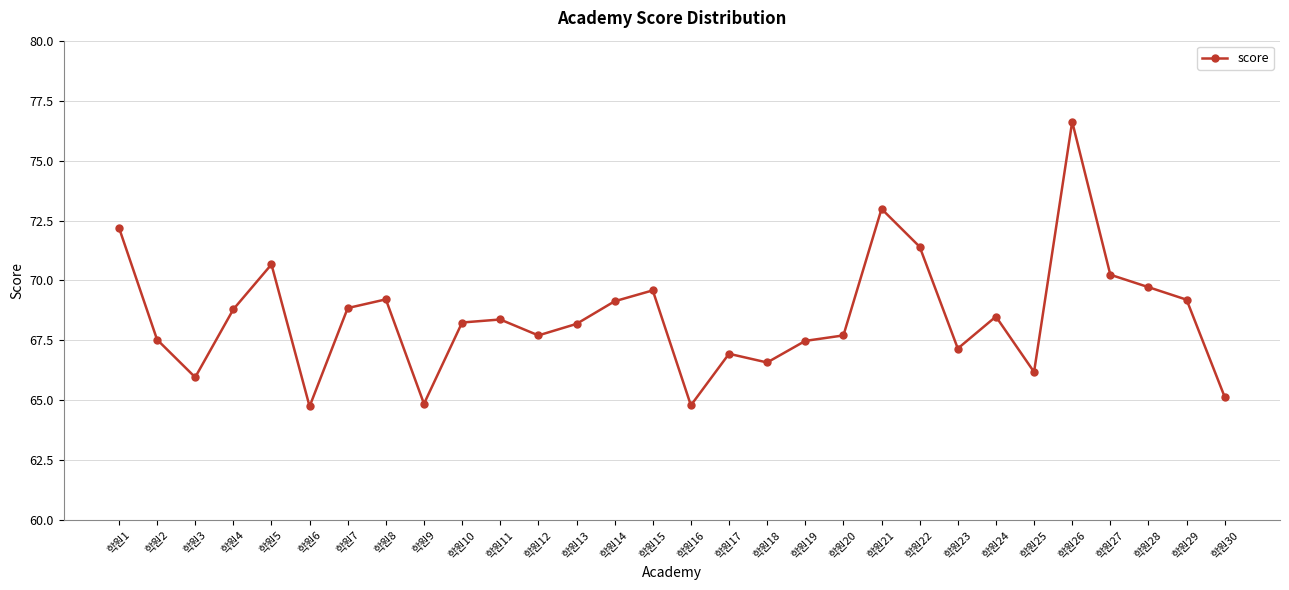

The chart shows a value of 120.9 at 학원12. True or false?

False